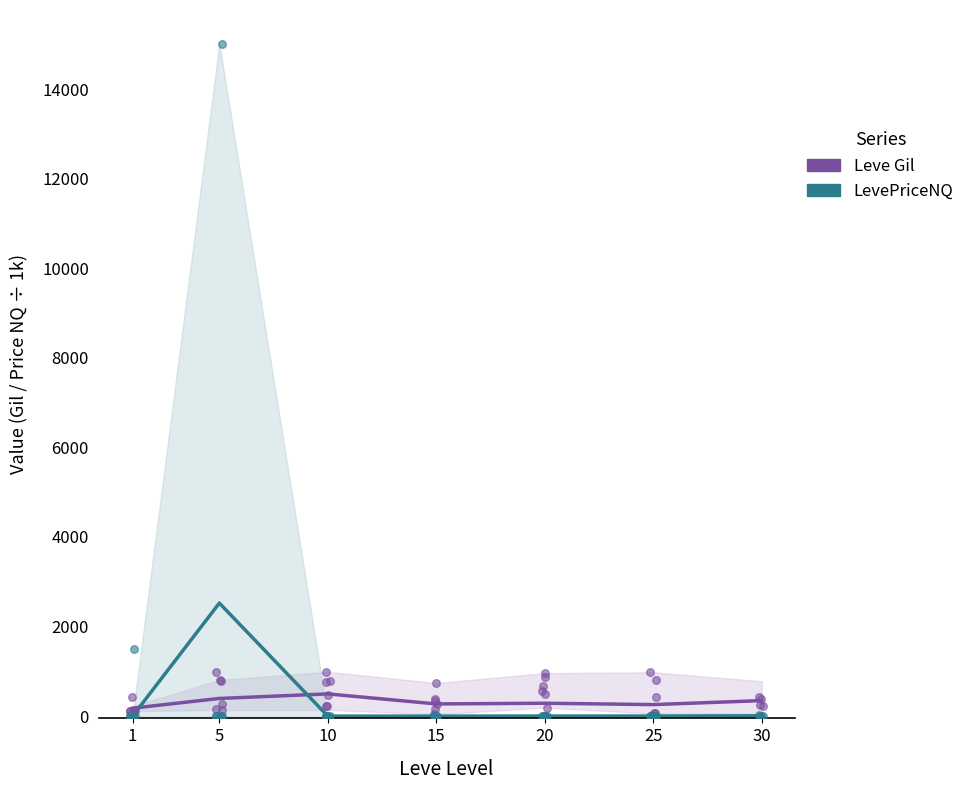

Which series has the largest total across all categories?

LevePriceNQ